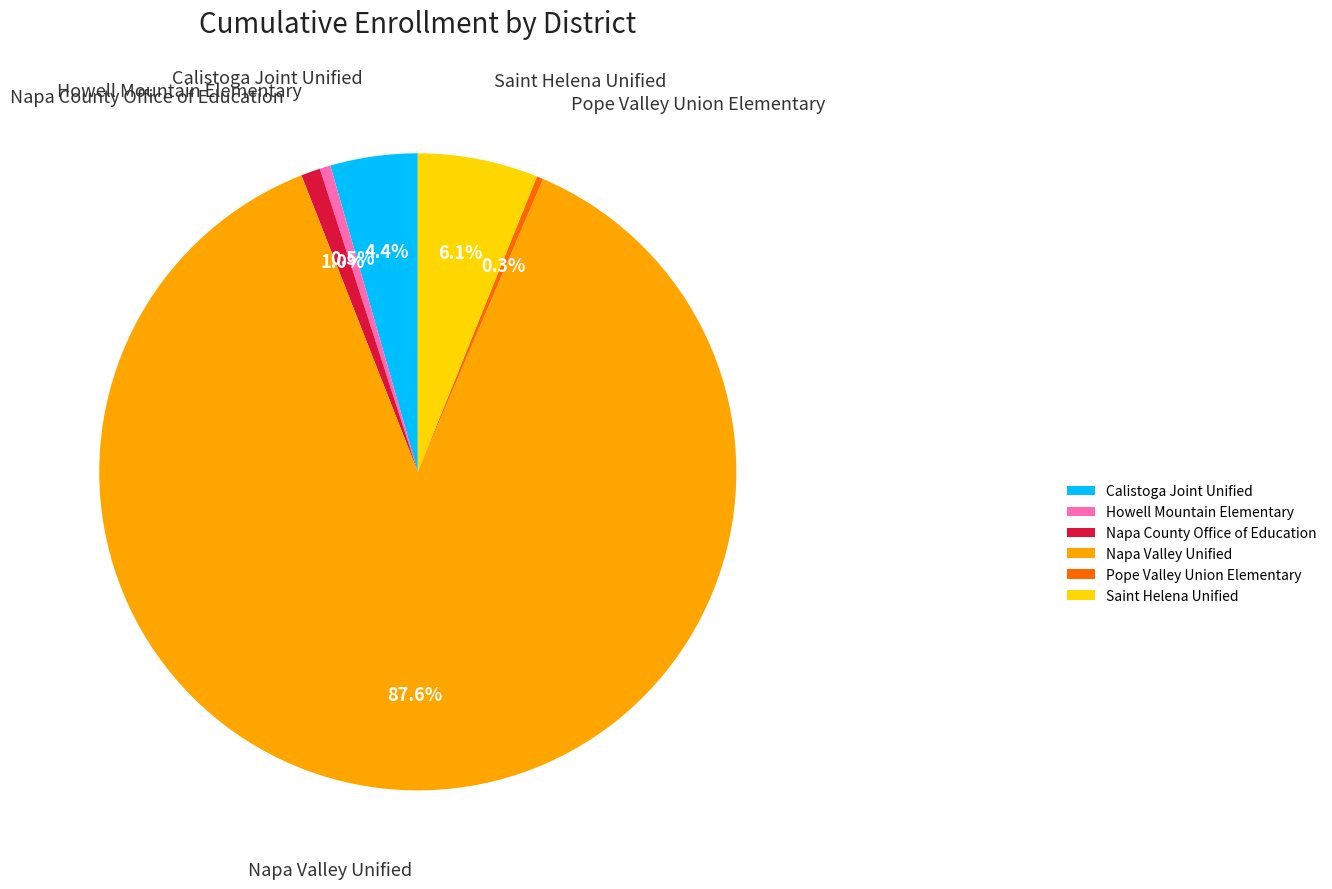

What percentage is the Napa Valley Unified slice, to the nearest percent?

88%